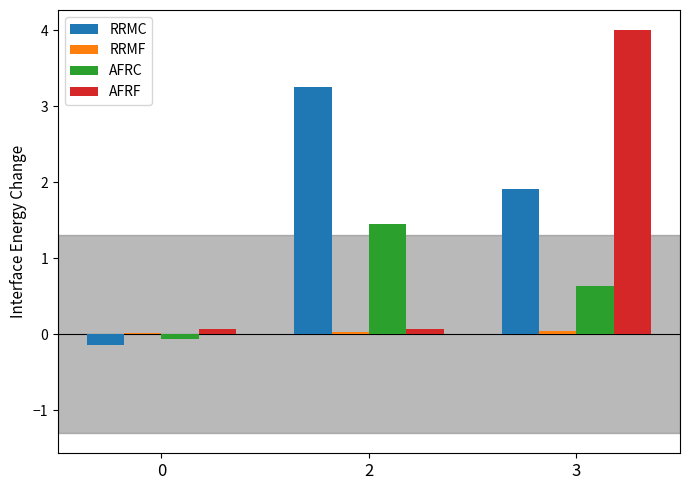

The RRMC series shows -0.1 at 0. True or false?

True